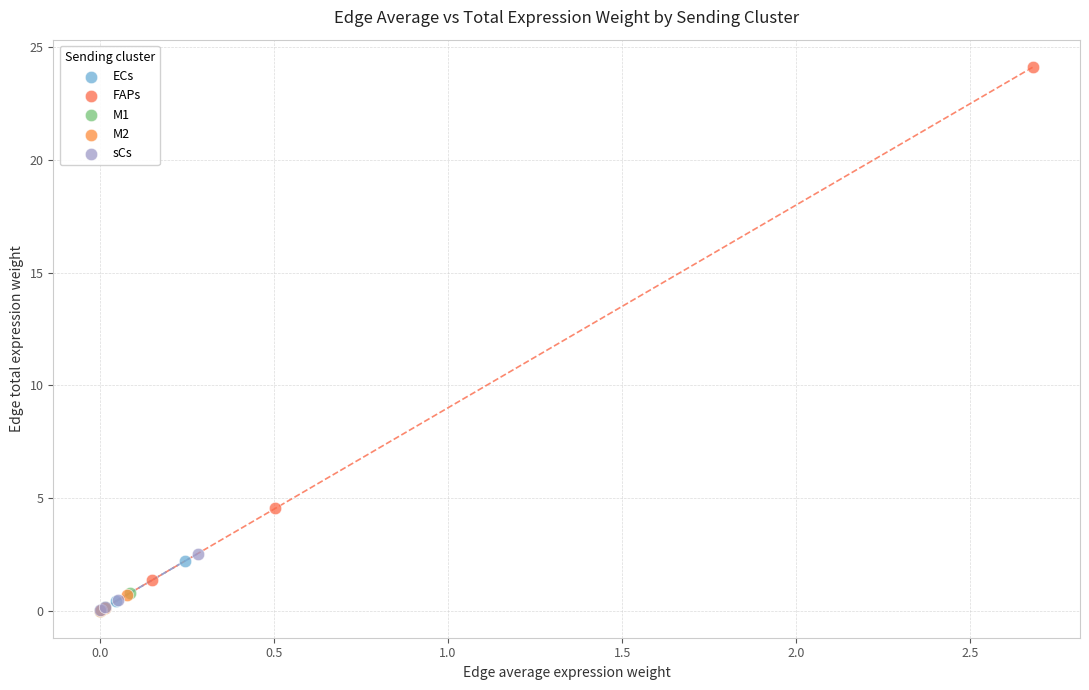

Which series has the widest spread of Y values?

FAPs